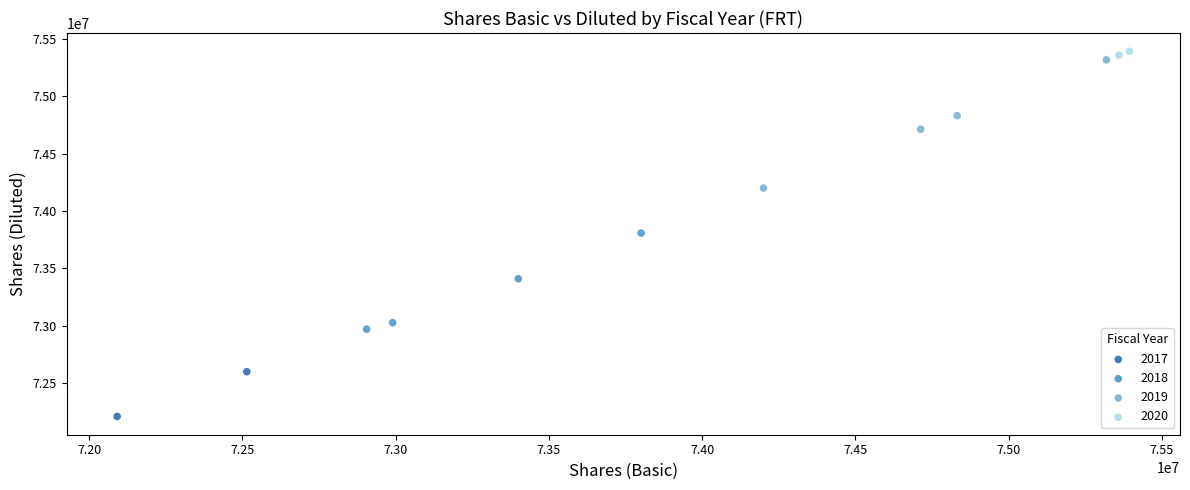

What are all the series names shown in the legend?

2017, 2018, 2019, 2020